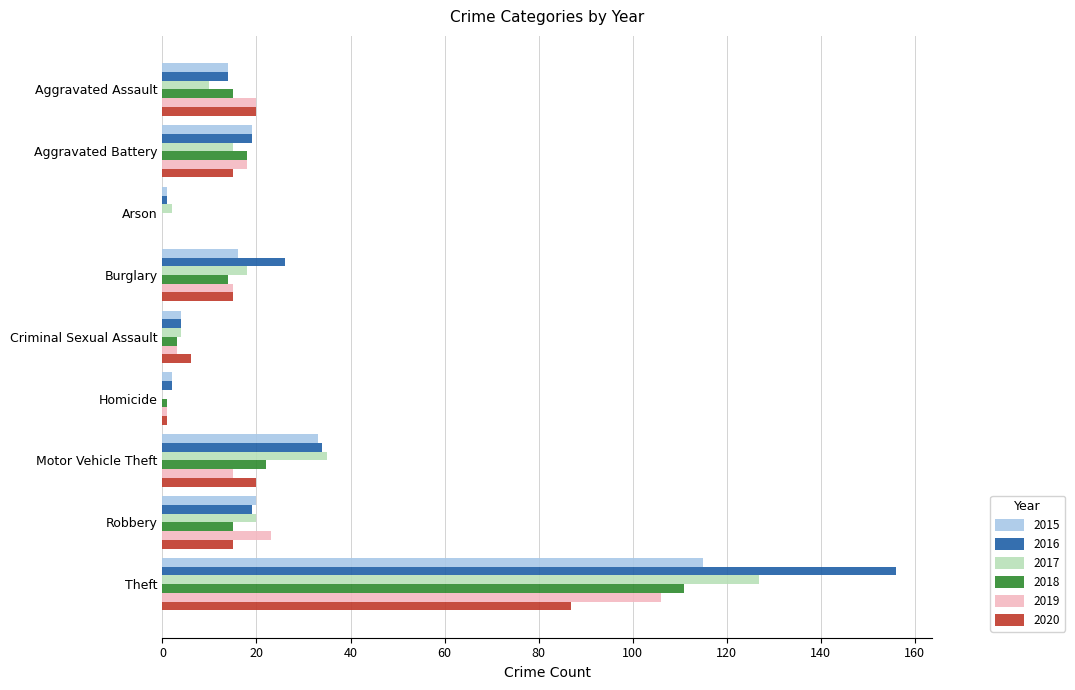

At which category is the sum across all series the highest?

Theft